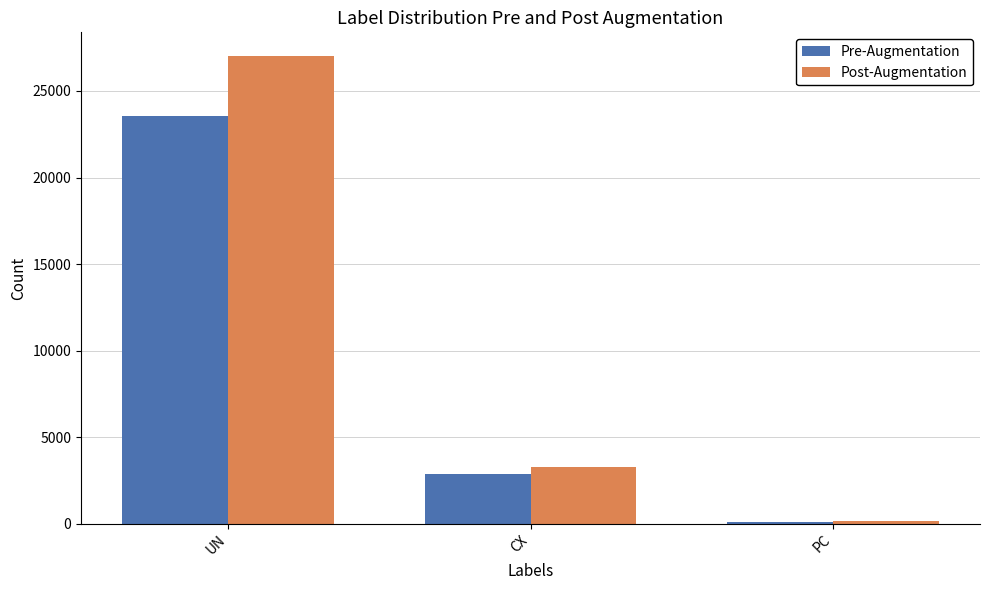

Between UN and CX, which series saw the biggest shift?

Post-Augmentation